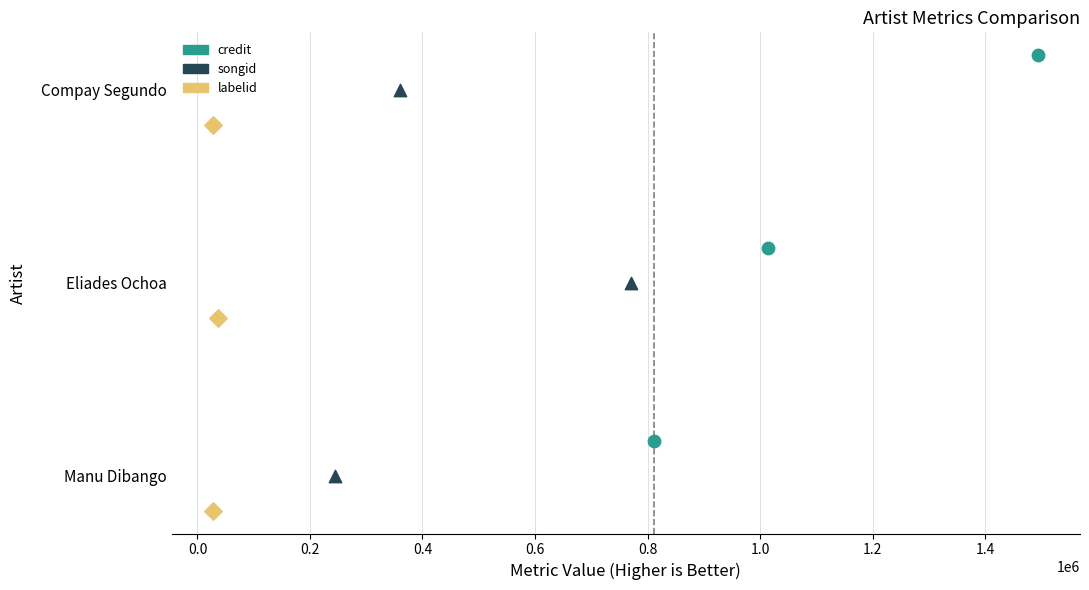

Which series contains the highest Y value?

credit